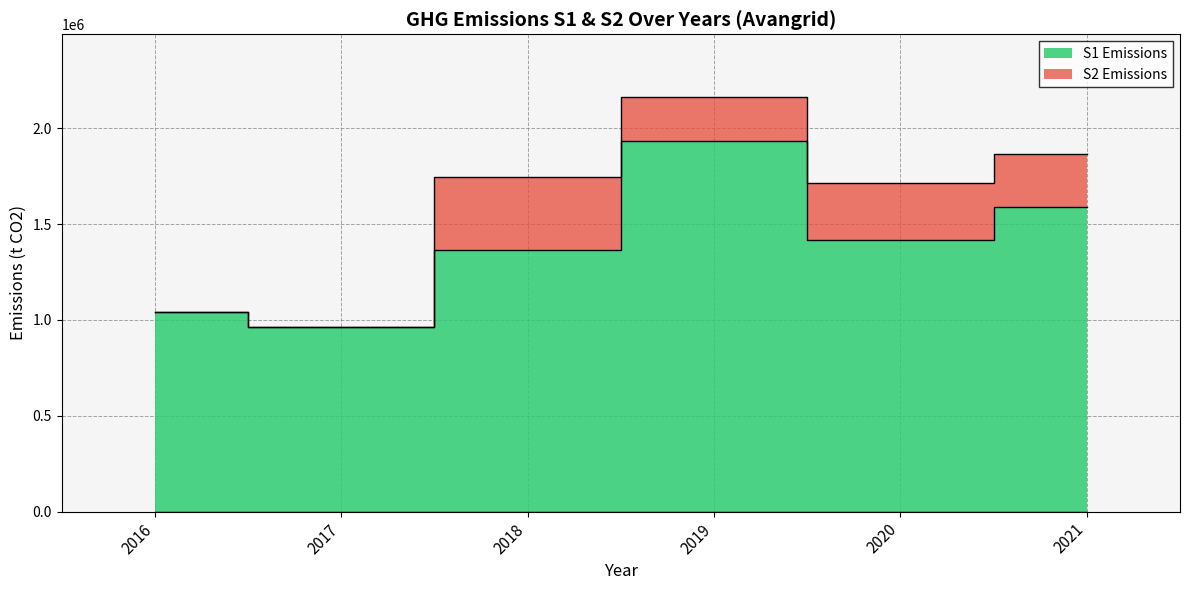

What is the change in value from 2017 to 2018?

+397661